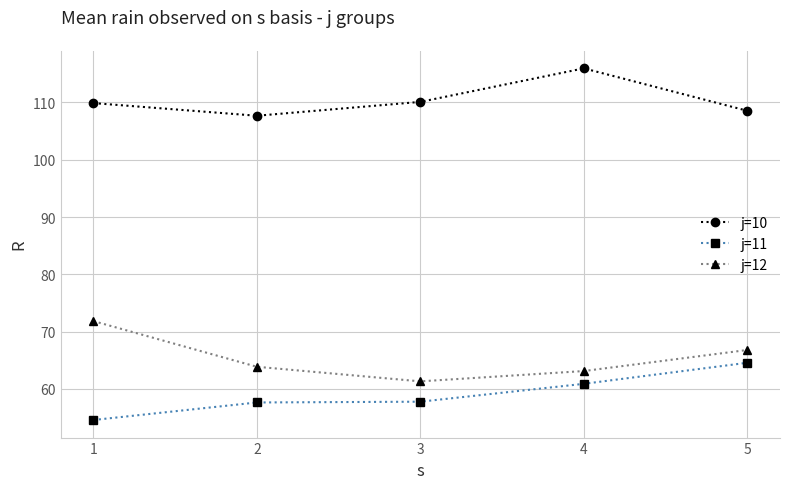

What are all the series names shown in the legend?

j=10, j=11, j=12